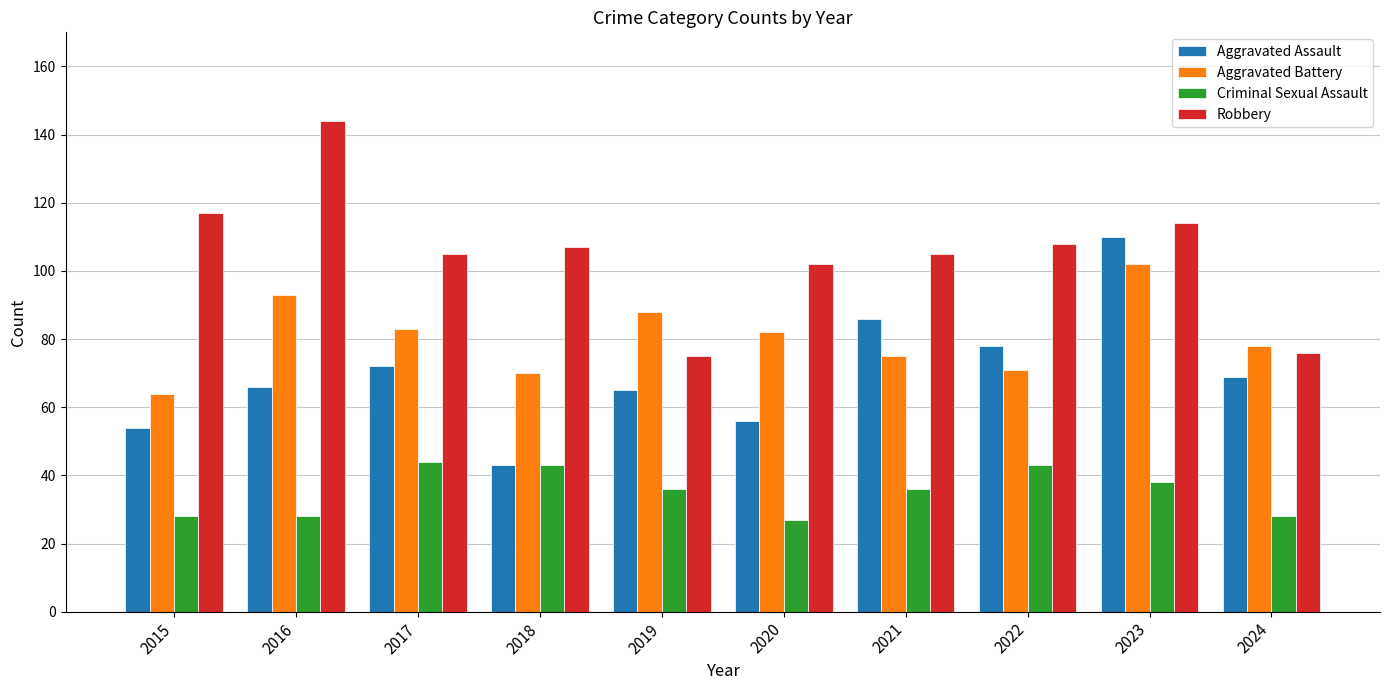

Count the number of categories in the chart.

10